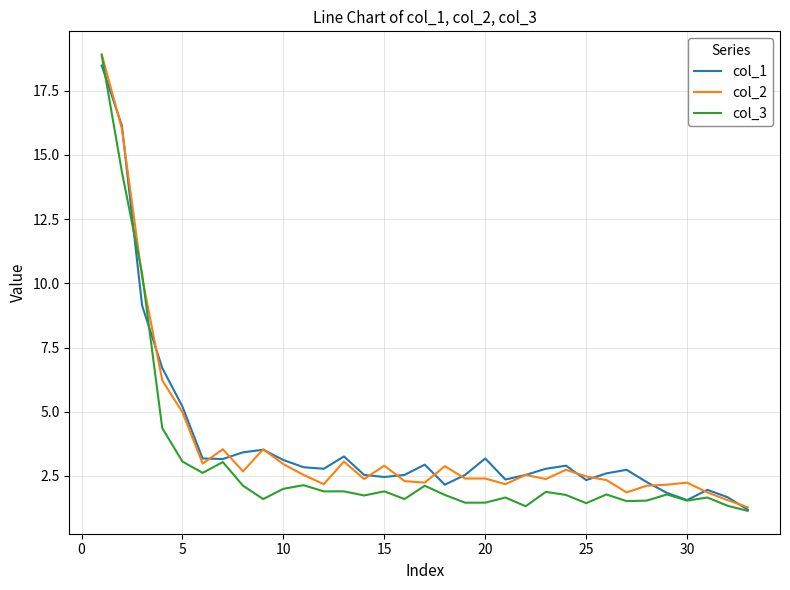

Which series has the widest spread of values?

col_3